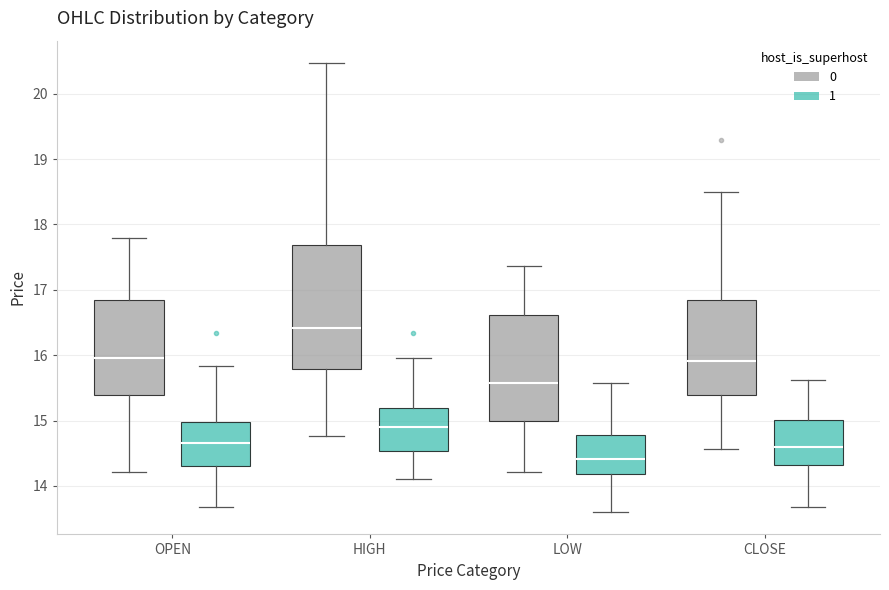

Which box has the lowest median line?

LOW (1)